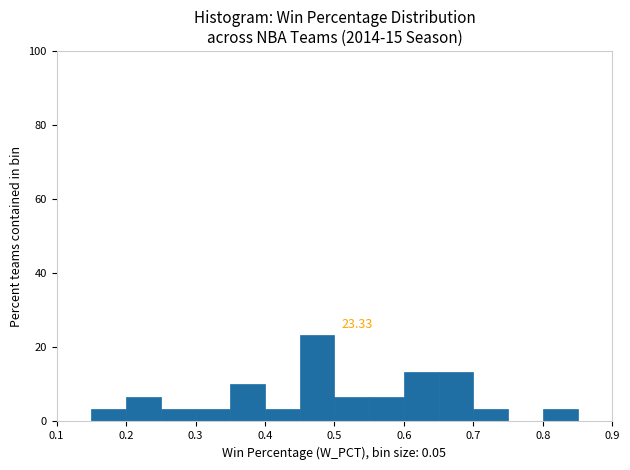

Which range on the x-axis has the tallest bar?

0.45 to 0.50